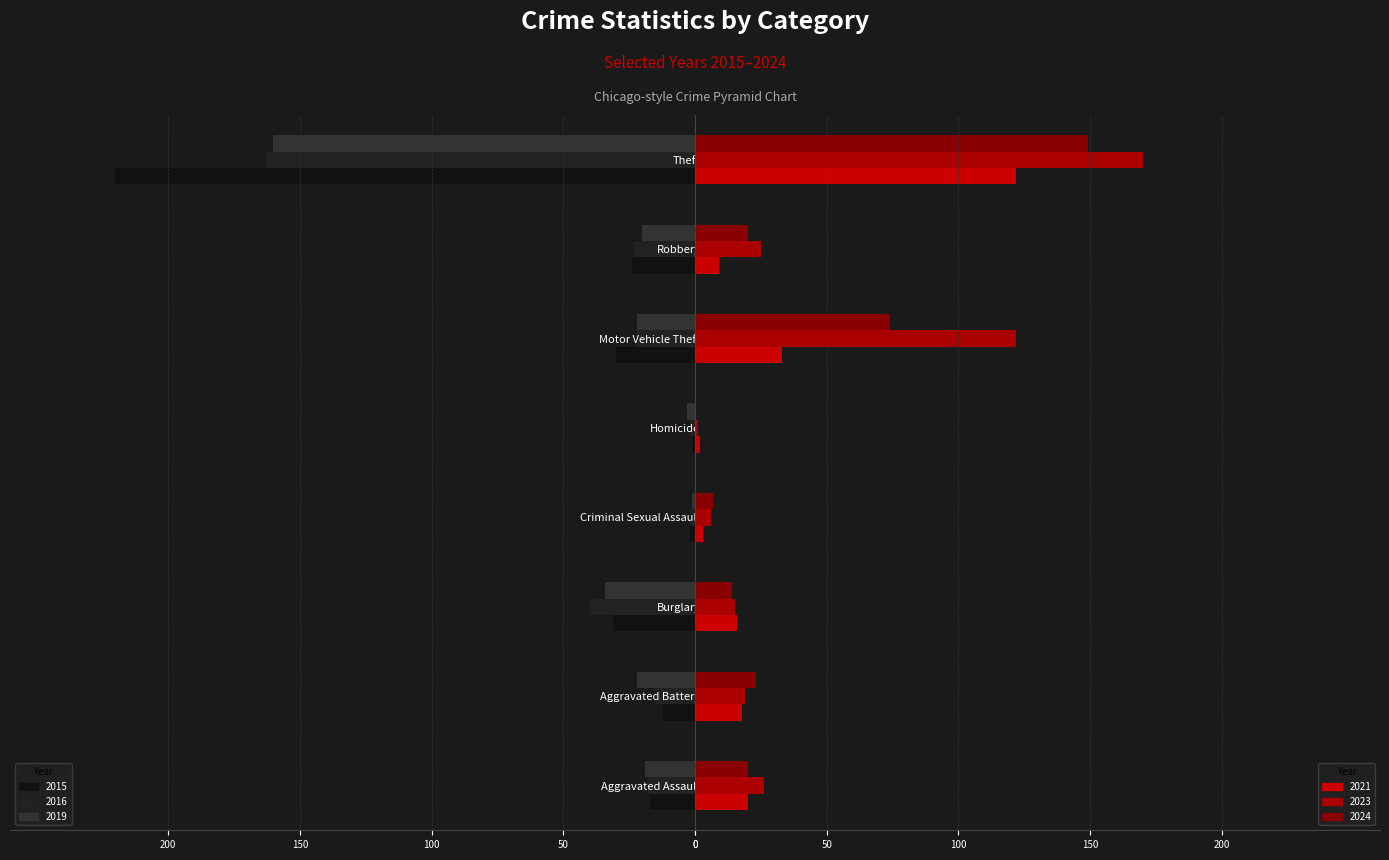

Reading left to right, what are all the values shown in this chart?

2015: Aggravated Assault=-17	Aggravated Battery=-12	Burglary=-31	Criminal Sexual Assault=-2	Homicide=-1	Motor Vehicle Theft=-30	Robbery=-24	Theft=-220
2016: Aggravated Assault=-18	Aggravated Battery=-15	Burglary=-40	Criminal Sexual Assault=-2	Homicide=-2	Motor Vehicle Theft=-22	Robbery=-23	Theft=-163
2019: Aggravated Assault=-19	Aggravated Battery=-22	Burglary=-34	Criminal Sexual Assault=-1	Homicide=-3	Motor Vehicle Theft=-22	Robbery=-20	Theft=-160
2021: Aggravated Assault=20	Aggravated Battery=18	Burglary=16	Criminal Sexual Assault=3	Homicide=2	Motor Vehicle Theft=33	Robbery=9	Theft=122
2023: Aggravated Assault=26	Aggravated Battery=19	Burglary=15	Criminal Sexual Assault=6	Homicide=1	Motor Vehicle Theft=122	Robbery=25	Theft=170
2024: Aggravated Assault=20	Aggravated Battery=23	Burglary=14	Criminal Sexual Assault=7	Homicide=0	Motor Vehicle Theft=74	Robbery=20	Theft=149